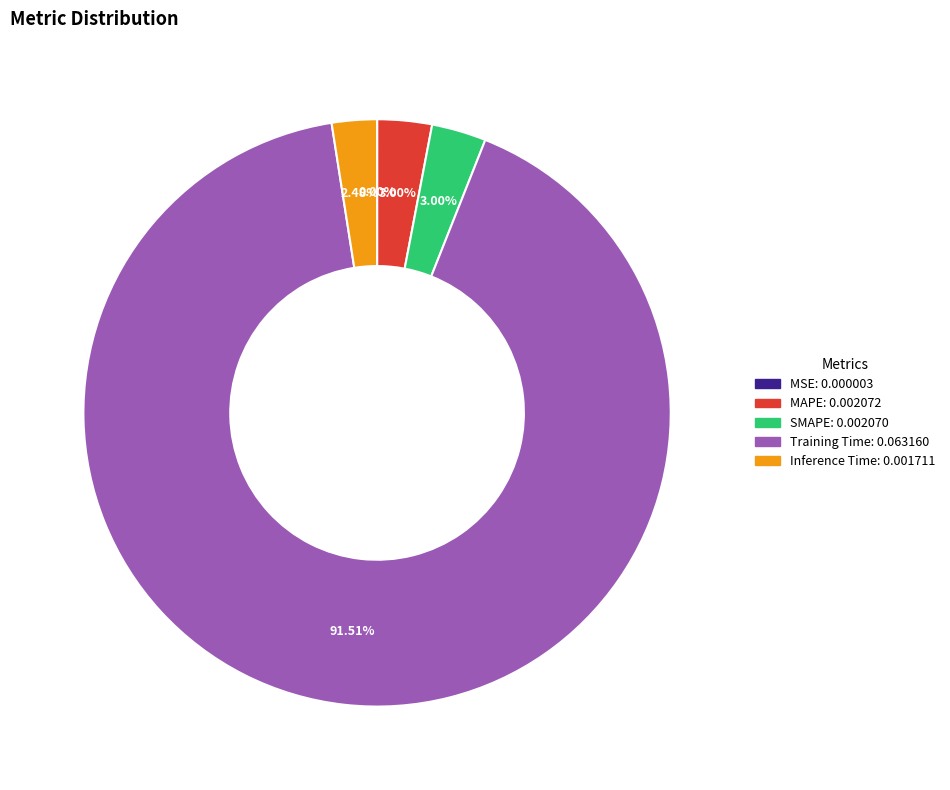

Which slice represents more than half of the pie?

Training Time